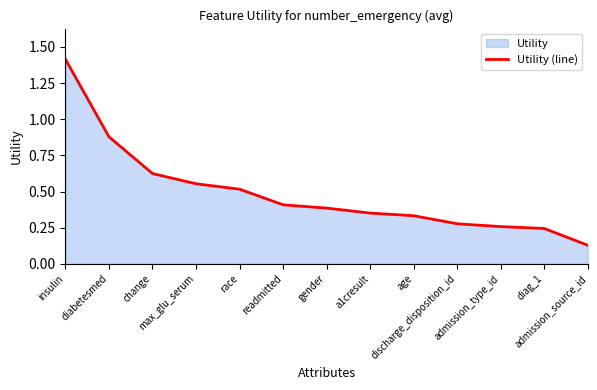

What position from the right is race?

9